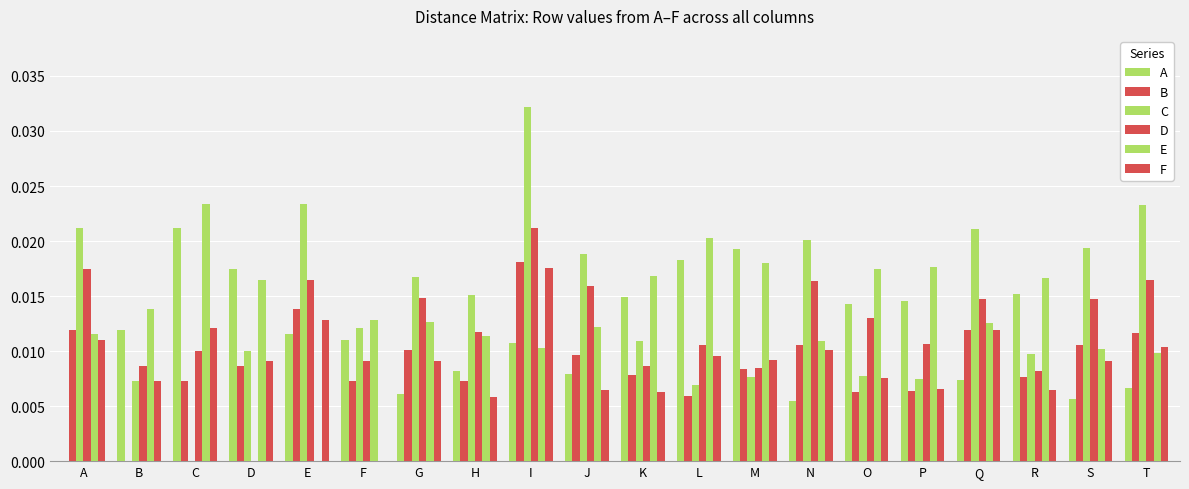

Are the bars horizontal?

No